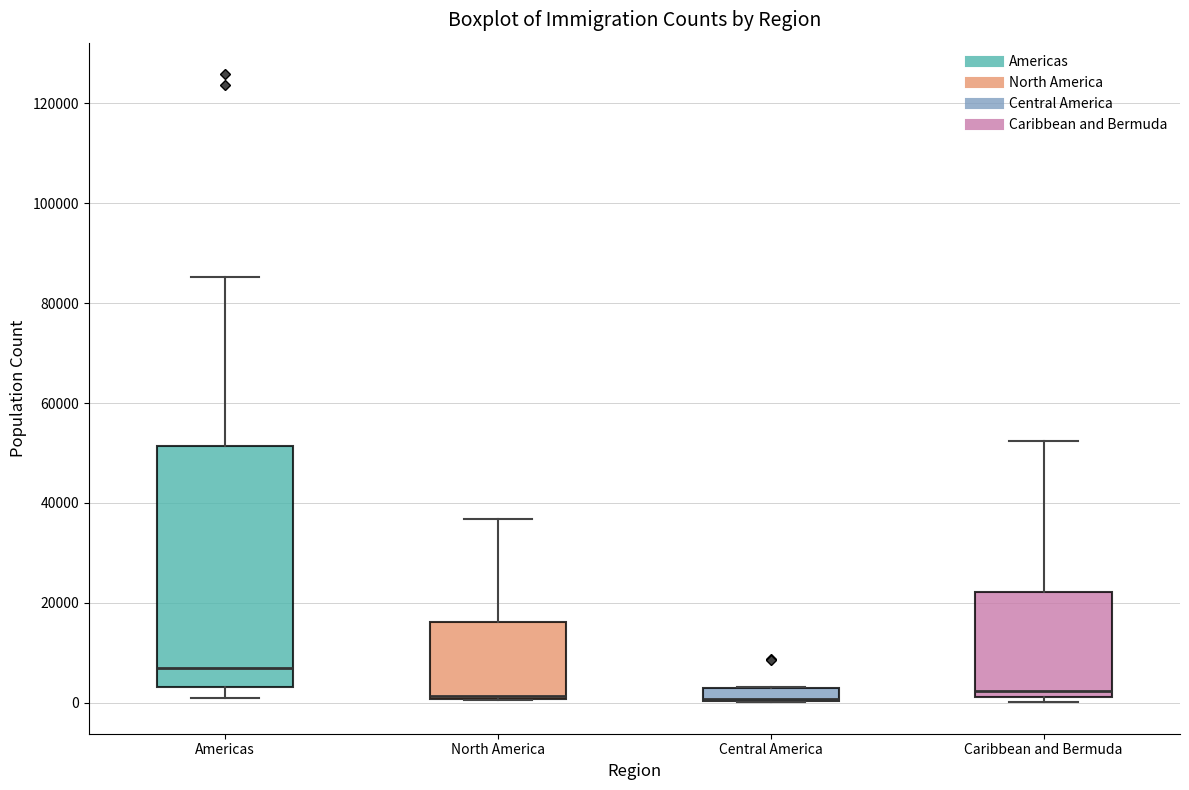

Comparing the boxes themselves (not the whiskers), which one is the tallest?

Americas